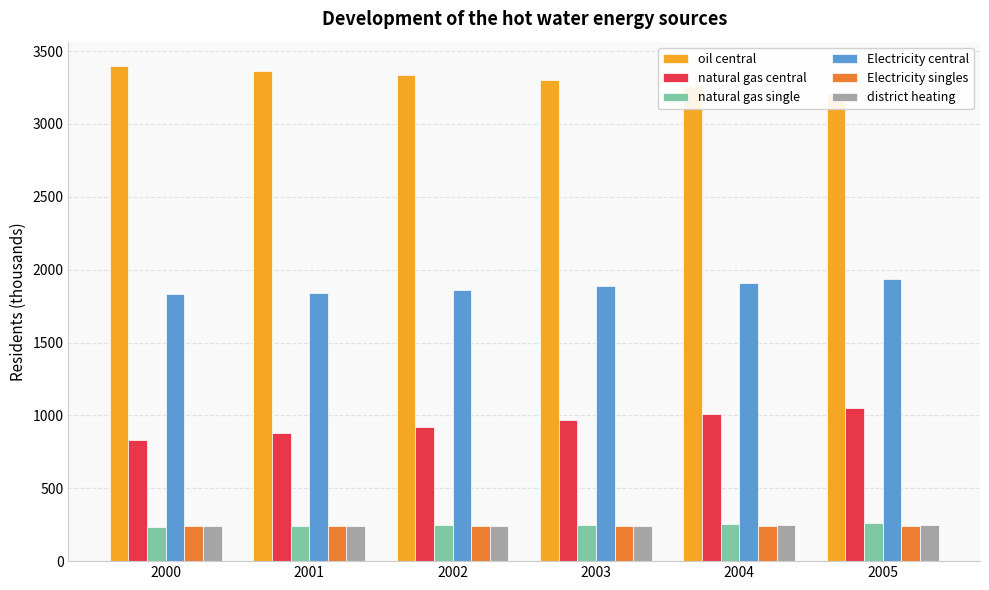

Reading left to right, transcribe all the data shown in this chart.

oil central: 2000=3394.5	2001=3362.1	2002=3336.0	2003=3300.7	2004=3259.2	2005=3204.2
natural gas central: 2000=834.5	2001=879.6	2002=922.3	2003=965.1	2004=1008.9	2005=1049.4
natural gas single: 2000=235.7	2001=239.7	2002=245.1	2003=251.1	2004=257.0	2005=264.0
Electricity central: 2000=1831.9	2001=1842.0	2002=1862.1	2003=1885.8	2004=1908.6	2005=1939.2
Electricity singles: 2000=239.8	2001=240.9	2002=241.8	2003=242.9	2004=243.1	2005=244.1
district heating: 2000=239.3	2001=241.6	2002=243.0	2003=244.4	2004=246.1	2005=248.7